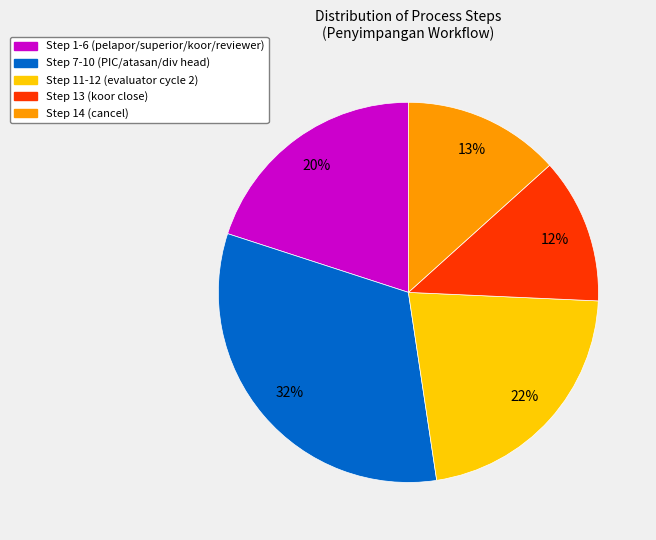

To the nearest percent, what is the difference between the largest and smallest slice percentages?

20%